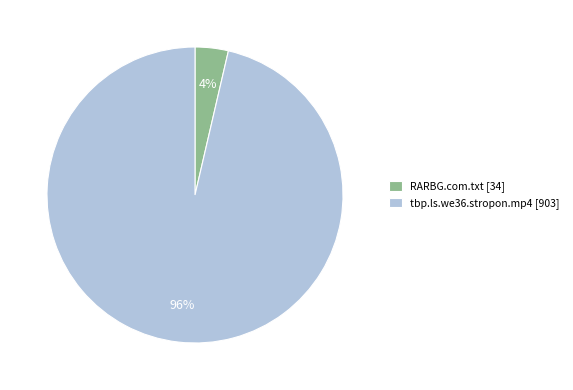

Which slice is the largest?

tbp.ls.we36.stropon.mp4